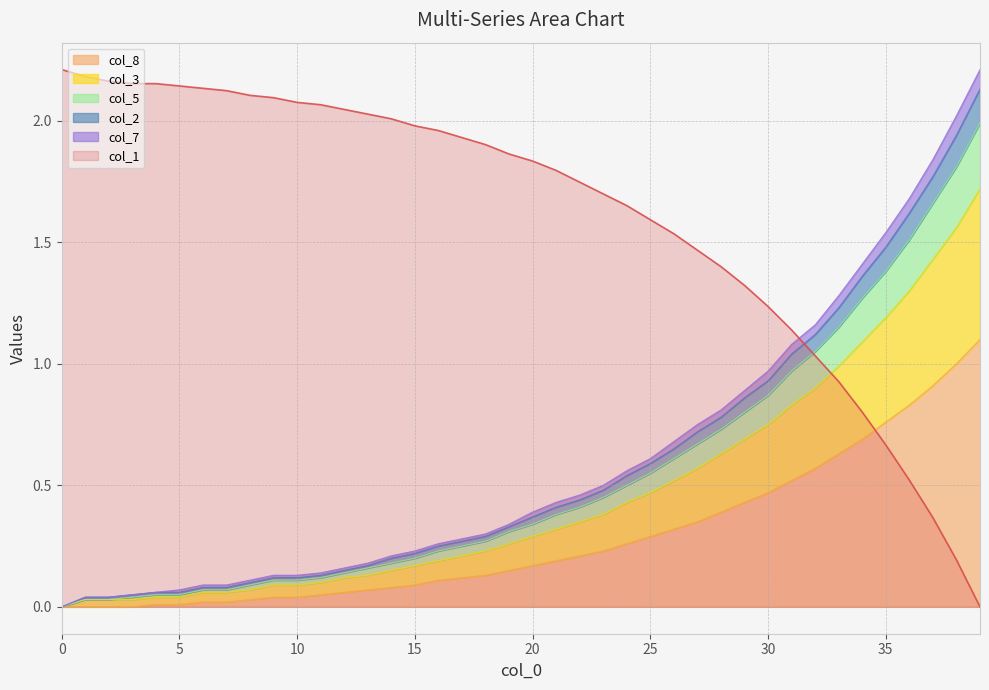

True or false: col_2 has more than 2 interior local peaks.

False